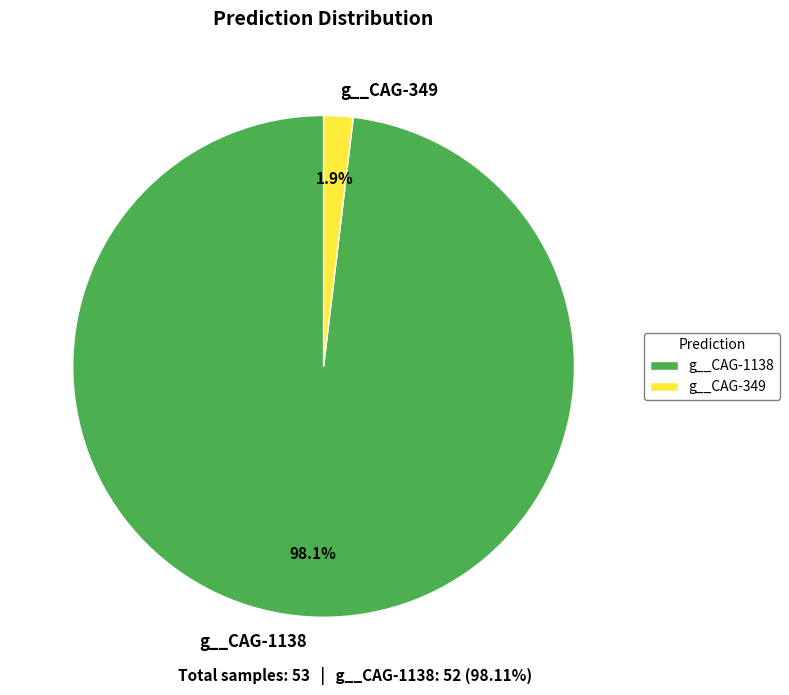

To the nearest percent, what portion does g__CAG-1138 represent?

98%